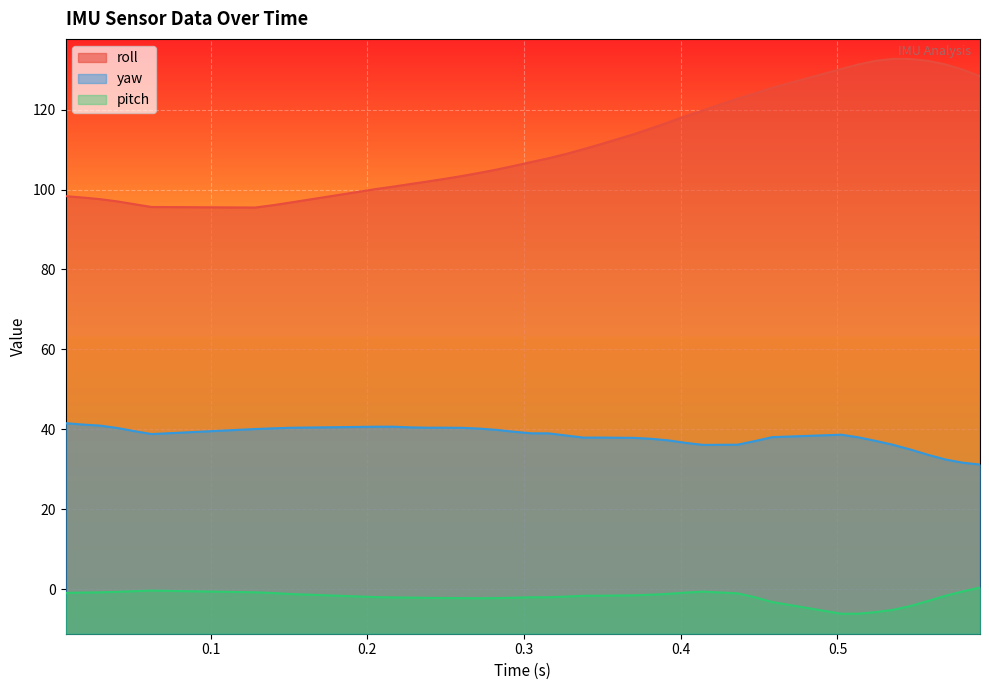

Which series has the largest total across all categories?

roll